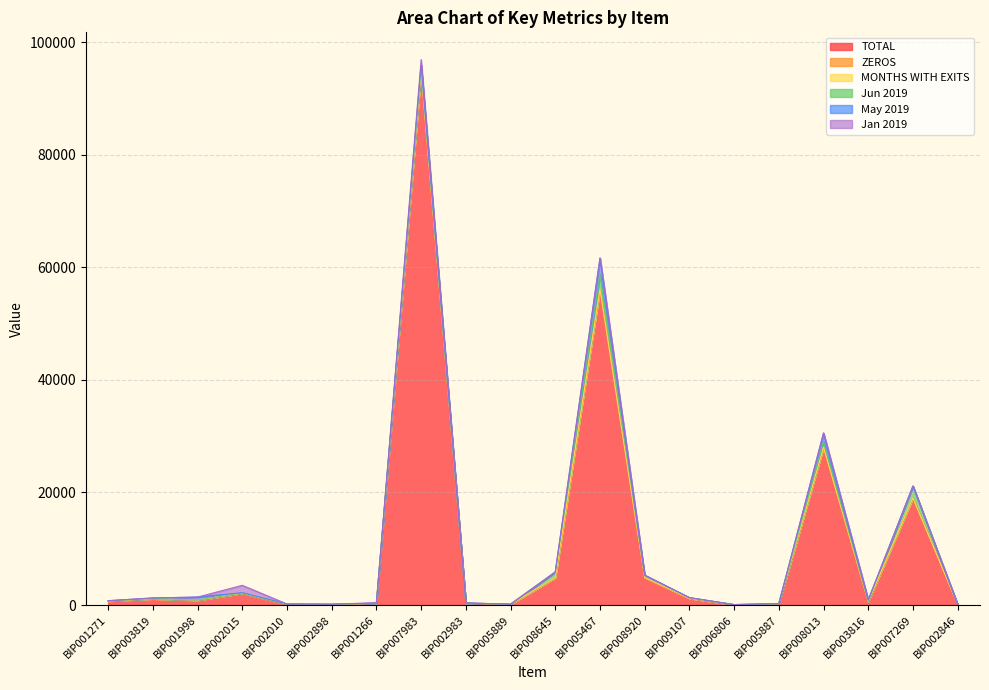

Read the TOTAL value at BIP008013, to the nearest 100.

28000